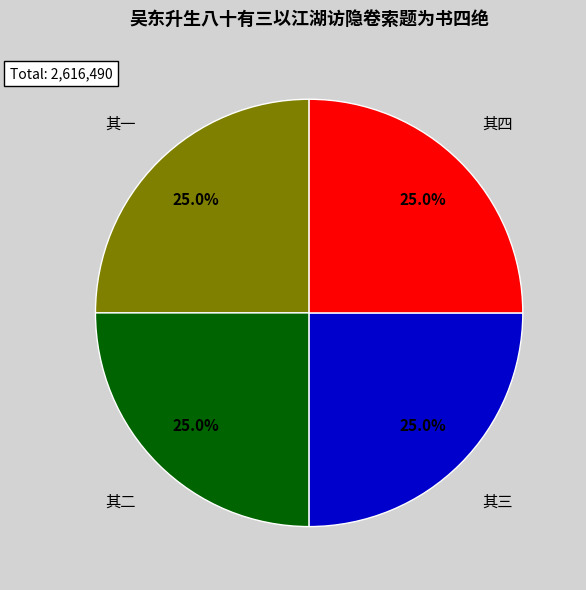

Does any single category account for the majority?

No